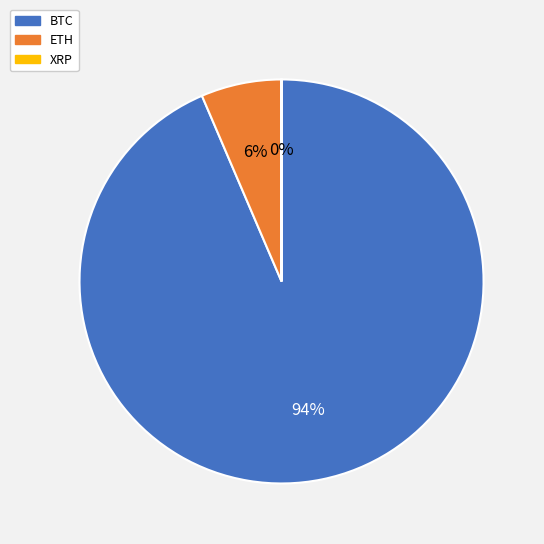

Which category accounts for the majority?

BTC